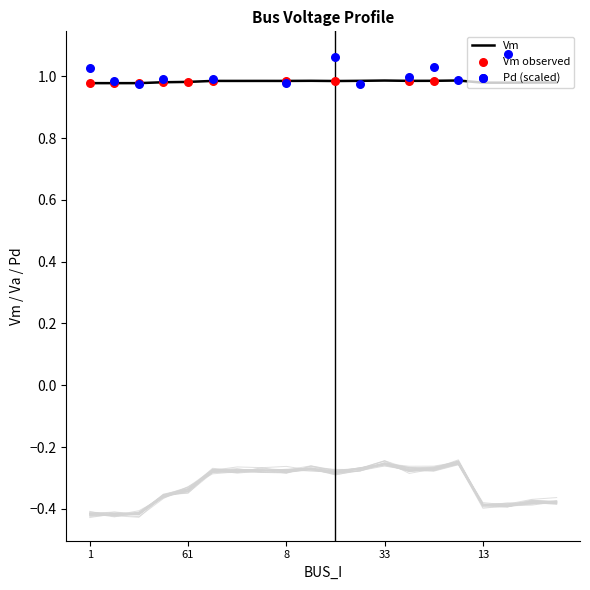

Is the value of Va at 45 greater than the value of Vm at 5?

No